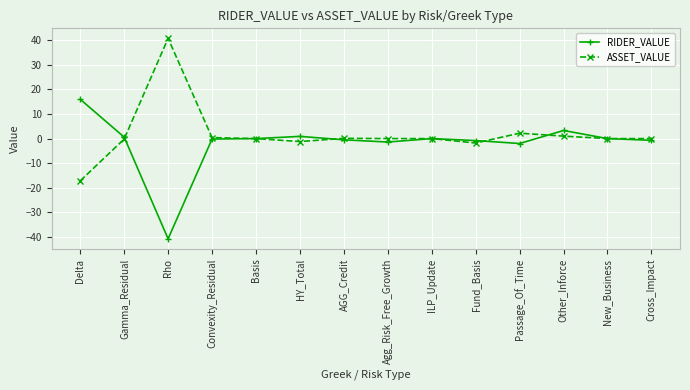

Which category has the lowest value across all series?

Rho